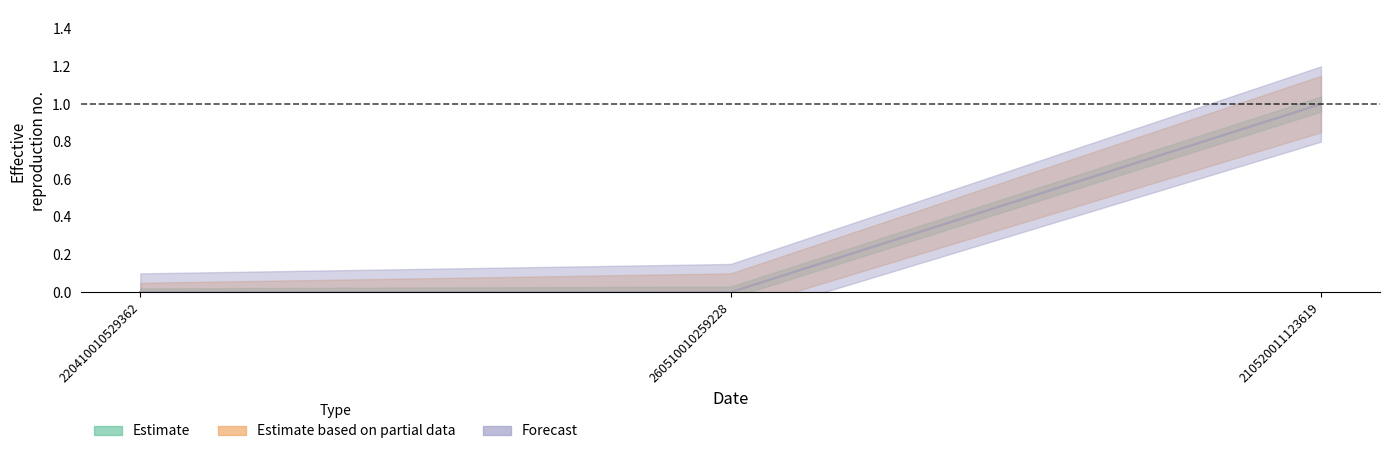

Reading left to right, extract all data points from this chart.

Estimate: 0	0	1
Estimate based on partial data: 0	0	1
Forecast: 0	0	1